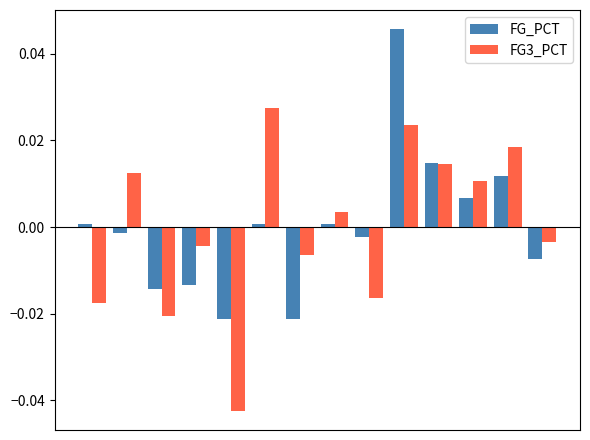

Count the number of categories in the chart.

14